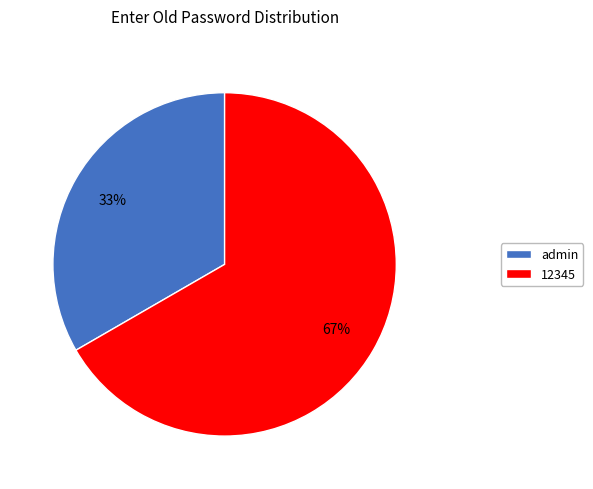

Which category has the biggest portion of the pie?

12345